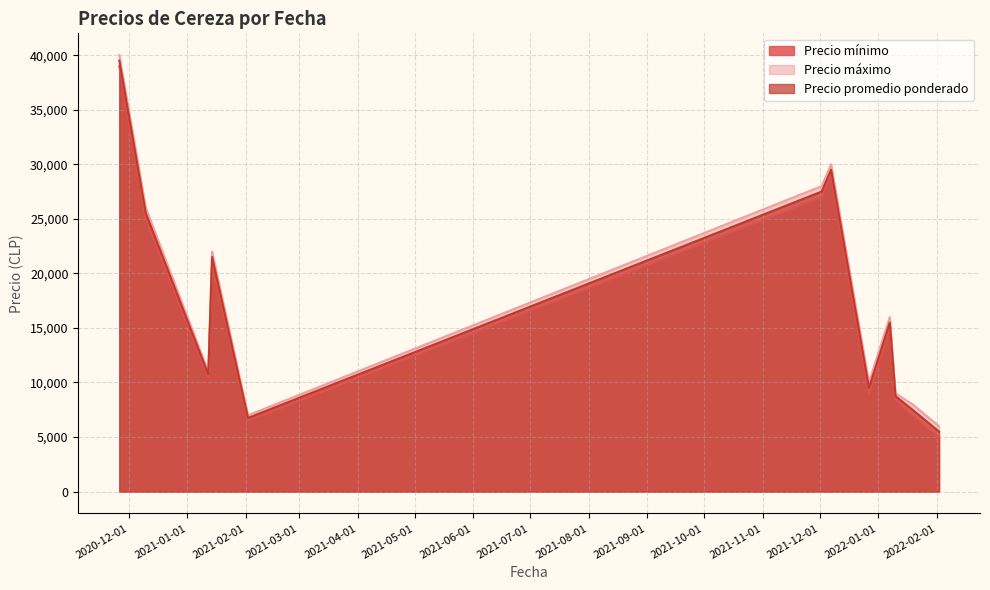

What value does the Precio promedio ponderado series have at 2020-12-10, to the nearest 100?

25500